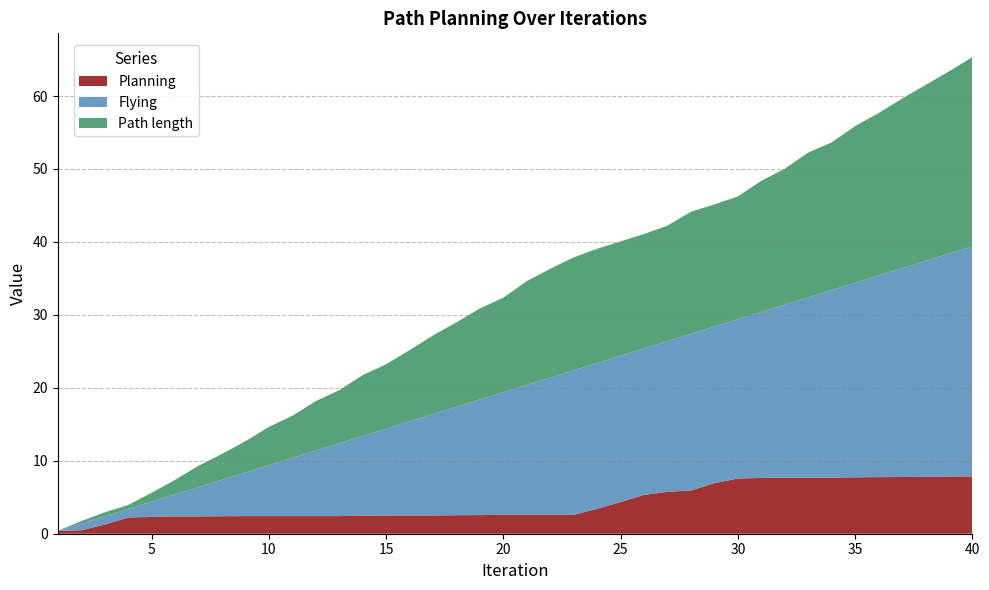

Reading left to right, transcribe all the data shown in this chart.

Planning: 0.4	0.5	1.2	2.2	2.3	2.4	2.4	2.4	2.4	2.4	2.4	2.4	2.4	2.5	2.5	2.5	2.5	2.5	2.6	2.6	2.6	2.6	2.6	3.4	4.3	5.3	5.7	5.9	6.9	7.6	7.7	7.7	7.7	7.7	7.7	7.8	7.8	7.8	7.8	7.9
Flying: 0.0	0.9	1.2	1.2	2.1	3.0	4.0	5.0	6.0	7.0	8.0	9.0	10.0	10.9	11.9	12.9	13.9	14.9	15.8	16.8	17.8	18.8	19.8	20.0	20.1	20.1	20.7	21.5	21.5	21.8	22.7	23.7	24.7	25.7	26.7	27.6	28.6	29.6	30.6	31.5
Path length: 0.0	0.3	0.5	0.5	1.2	2.0	2.9	3.5	4.3	5.2	5.8	6.8	7.3	8.3	8.8	9.8	10.8	11.6	12.5	13.0	14.2	14.9	15.5	15.7	15.7	15.7	15.8	16.7	16.7	16.8	18.0	18.6	19.8	20.2	21.5	22.3	23.2	24.1	25.0	25.9